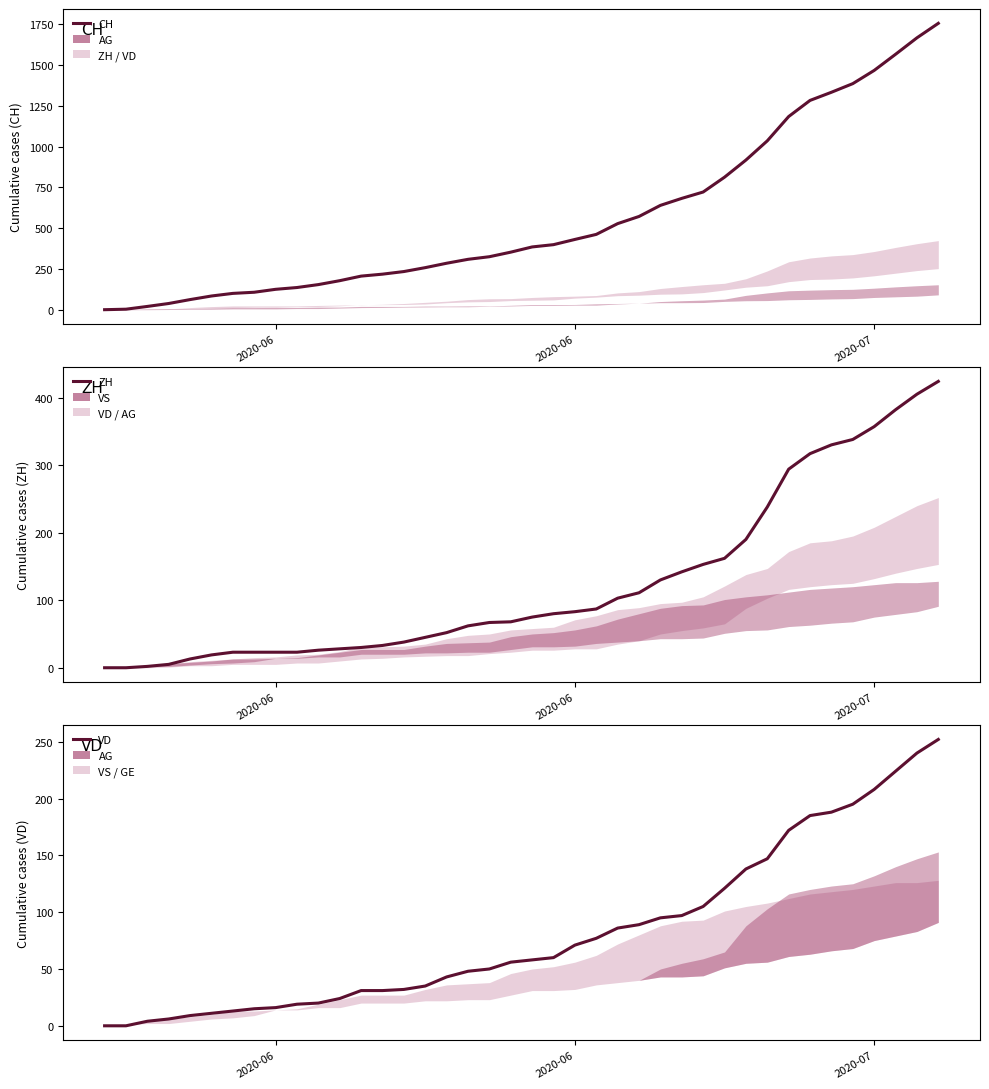

True or false: CH and VD cross at least once.

False